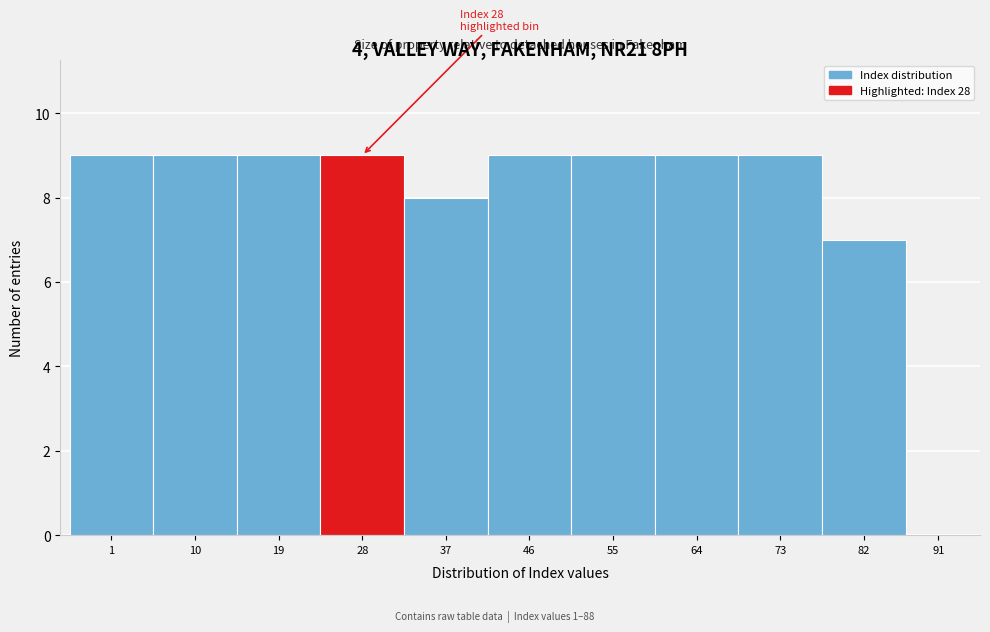

Reading left to right, extract all data points from this chart.

1=9	10=9	19=9	28=9	37=8	46=9	55=9	64=9	73=9	82=7	91=0